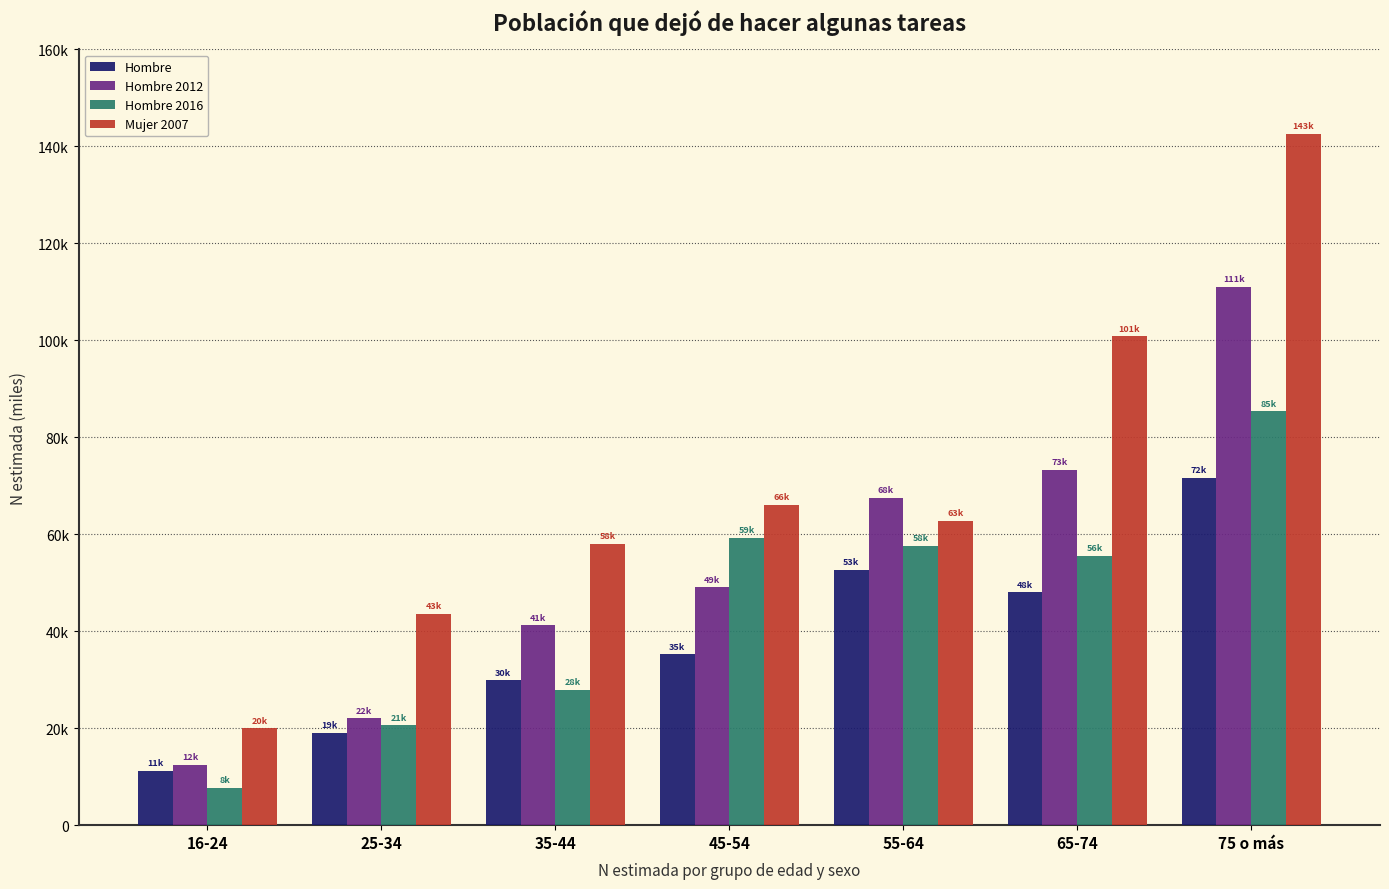

Rank the series by their average value, from highest to lowest.

Mujer 2007, Hombre 2012, Hombre 2016, Hombre